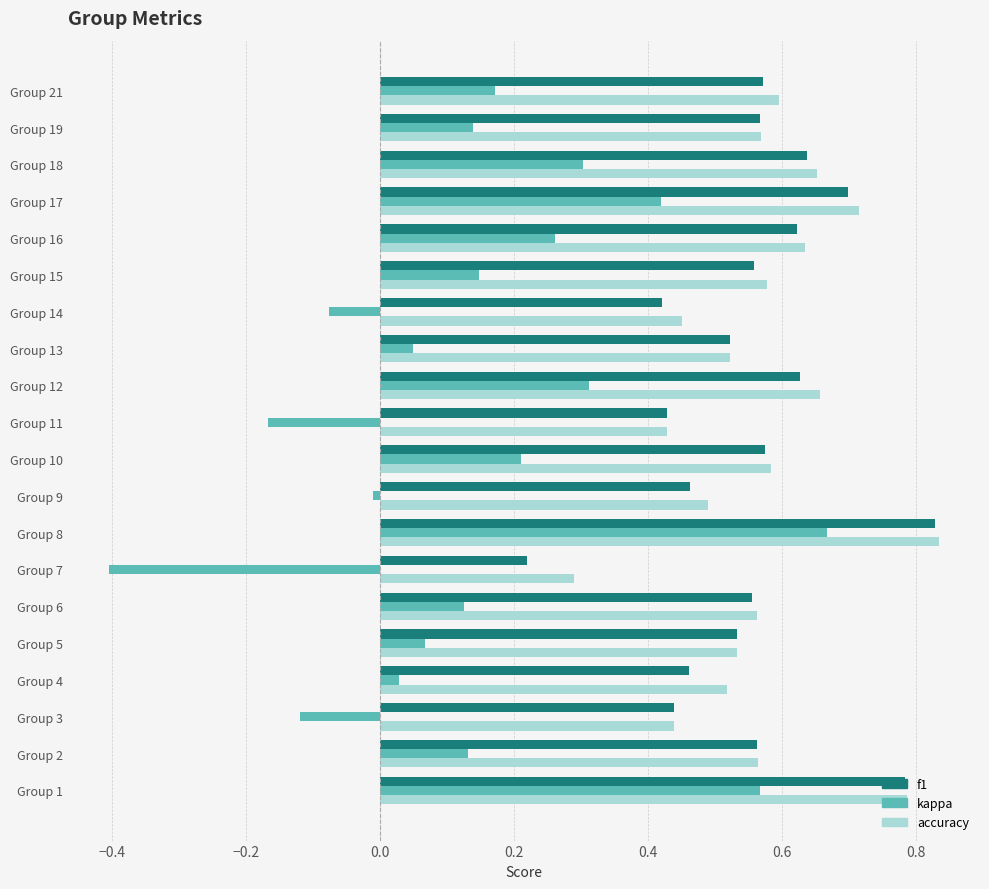

The f1 series shows 0.5 at Group 4. True or false?

True